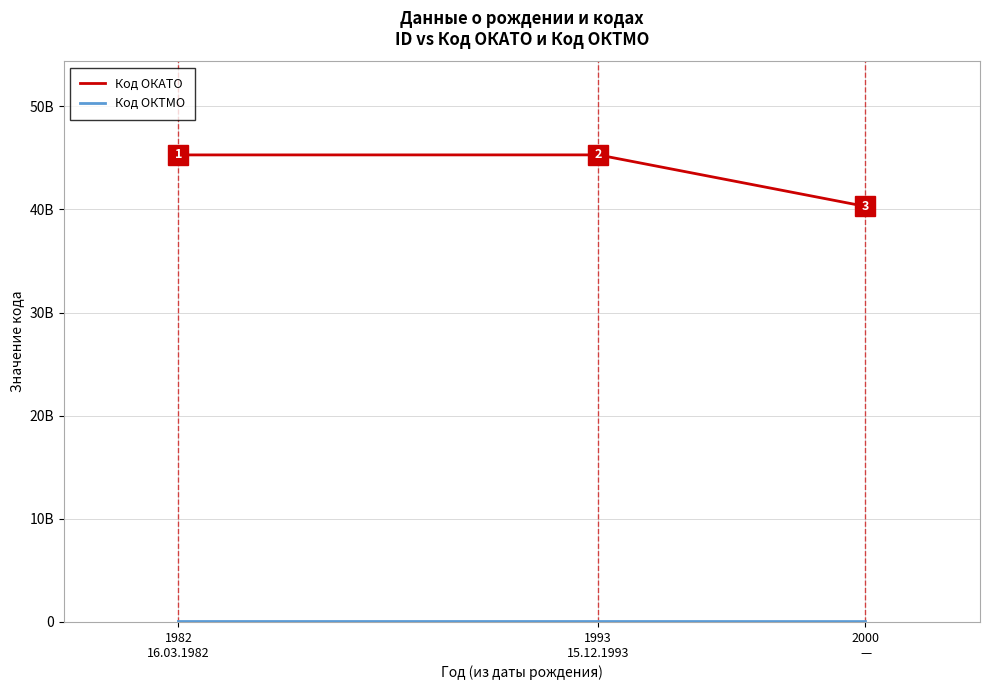

Does the chart display data point markers on the line(s)?

No